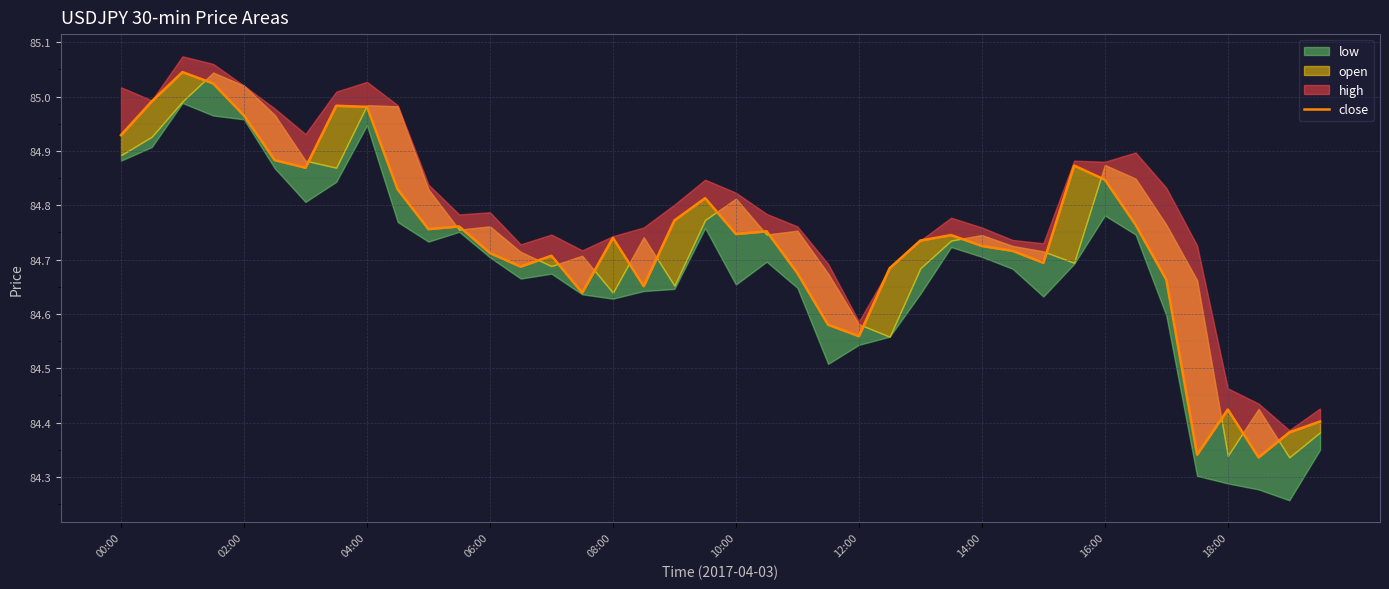

What position from the left is 04:00?

9